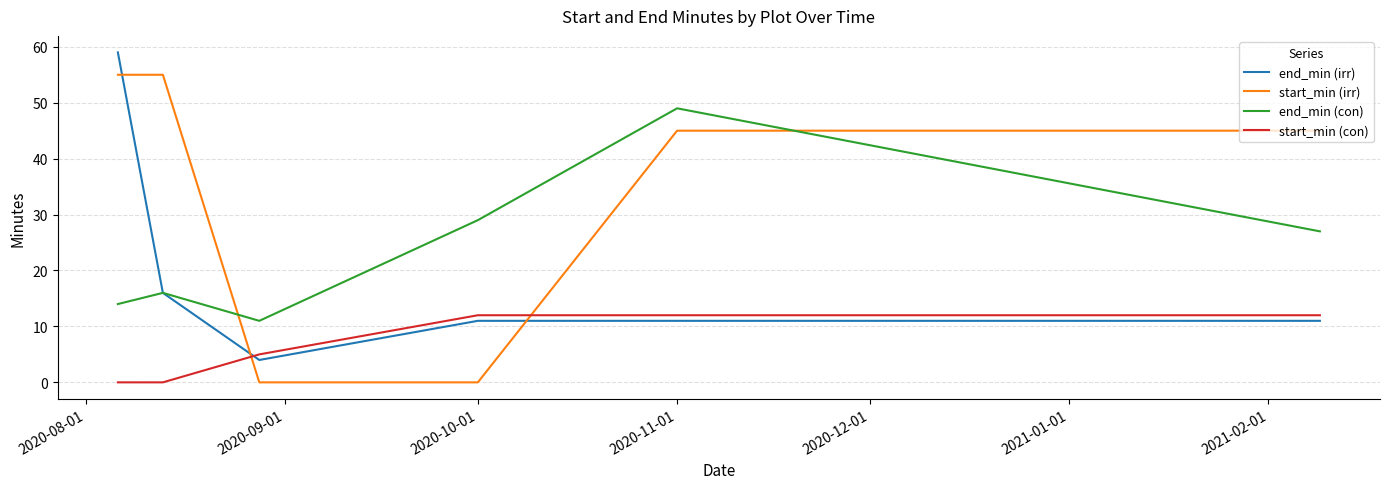

In end_min (irr), how many points are lower than both neighbors (excluding endpoints)?

1